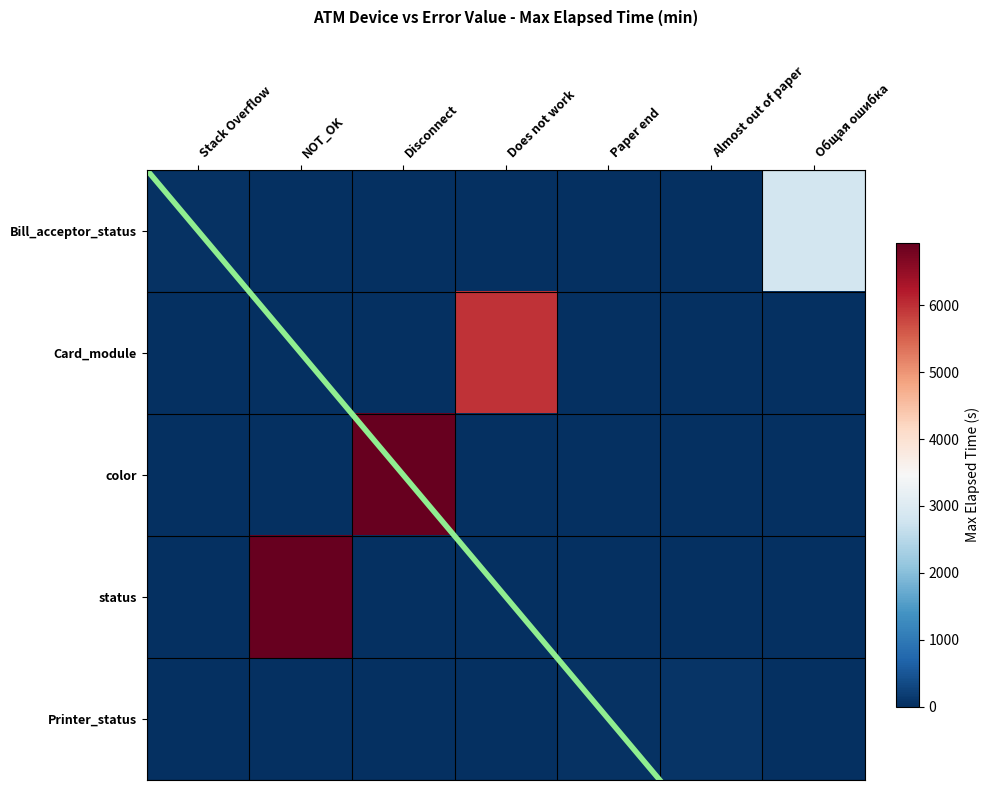

Rank the series at Paper end from lowest to highest value.

Bill_acceptor_status, Card_module, color, status, Printer_status